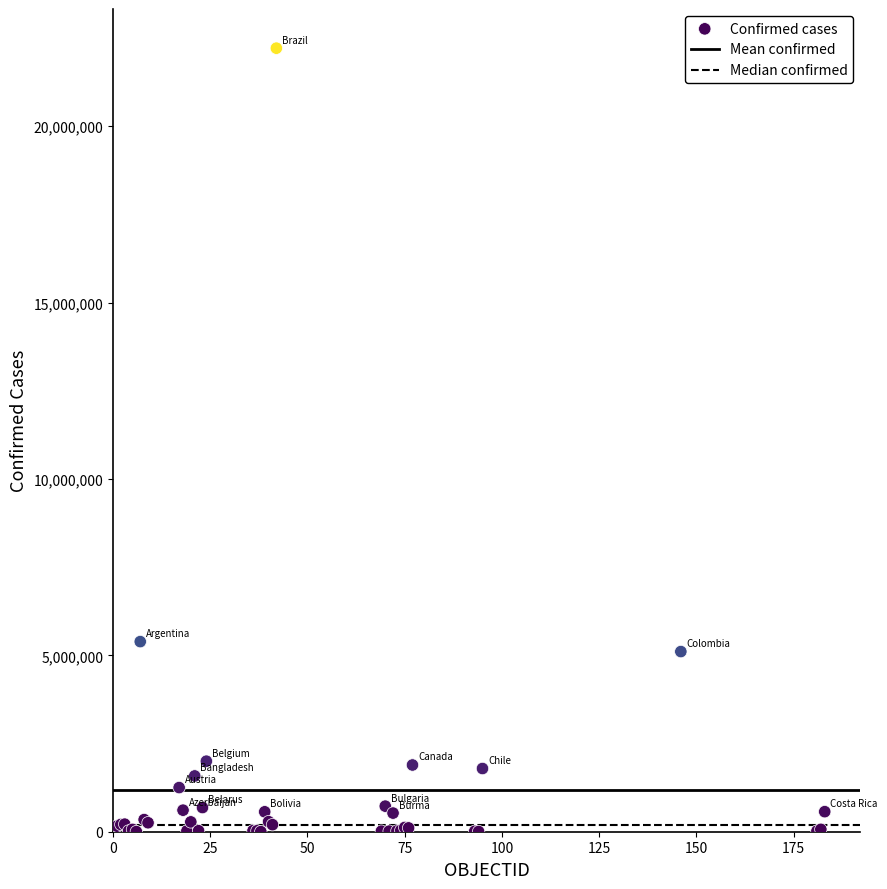

What Y value in the scatter plot is closest to 11108209?

5389707